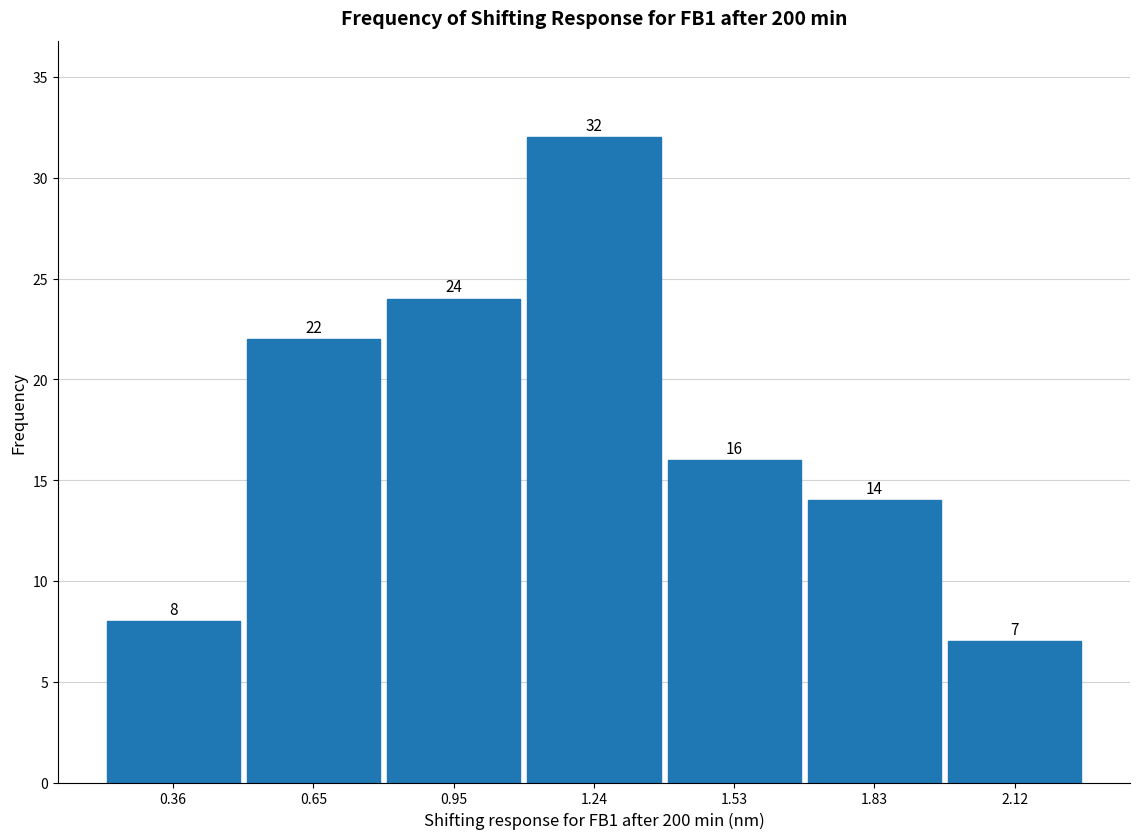

Reading left to right, transcribe this chart: for each bar, give the range it covers on the x-axis and its height. The bar edges are not printed on the chart, so give them approximately, as read against the axis.

0.20 to 0.50: 8
0.50 to 0.80: 22
0.80 to 1.10: 24
1.10 to 1.40: 32
1.40 to 1.70: 16
1.70 to 2.00: 14
2.00 to 2.25: 7